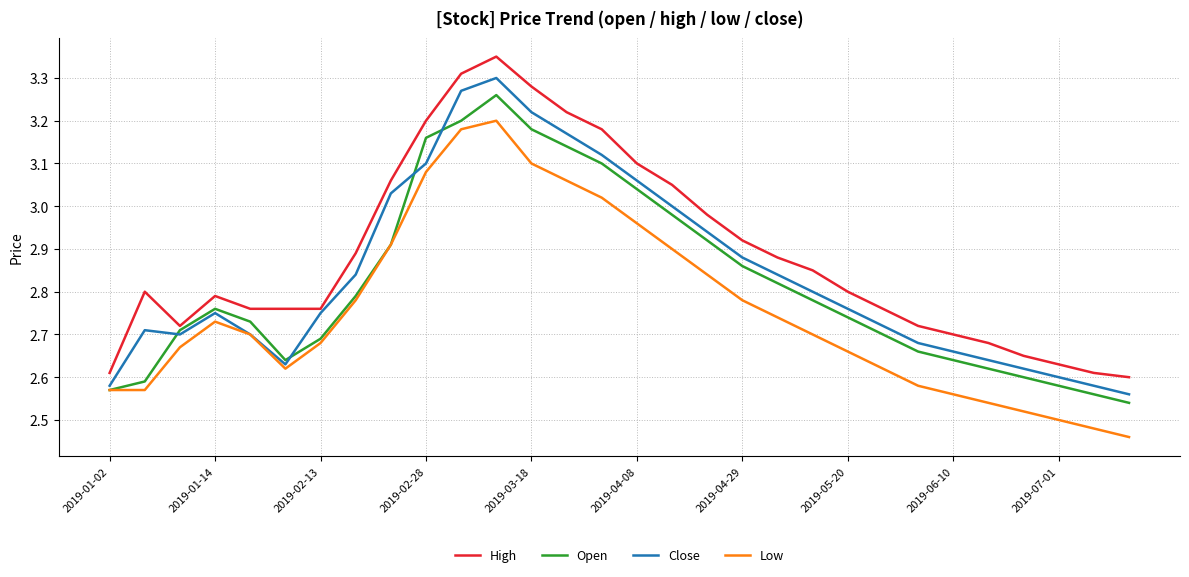

Which series has the widest spread of values?

High